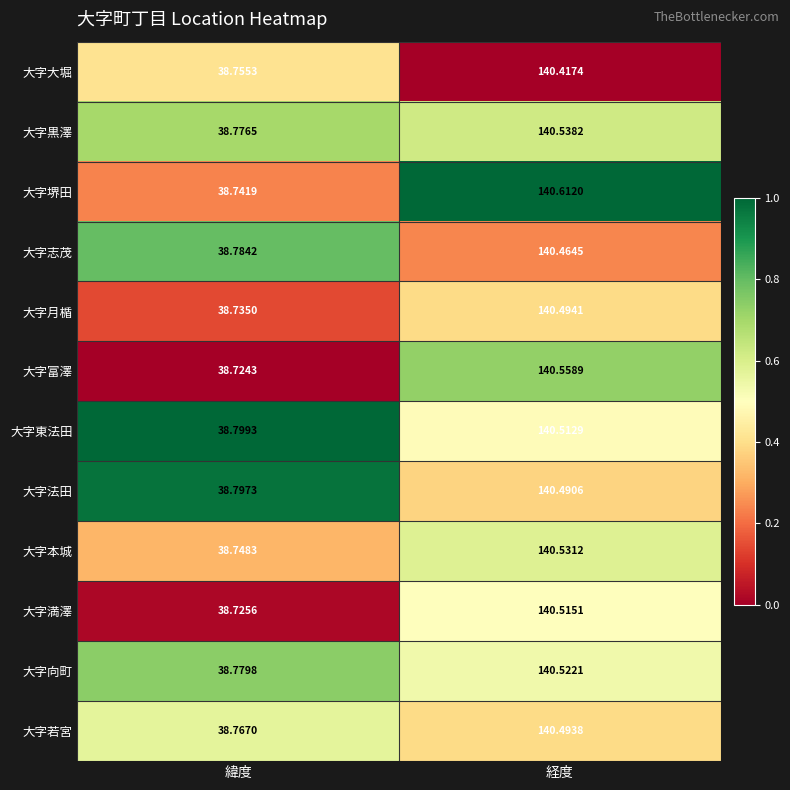

Which series has the largest total across all categories?

大字堺田